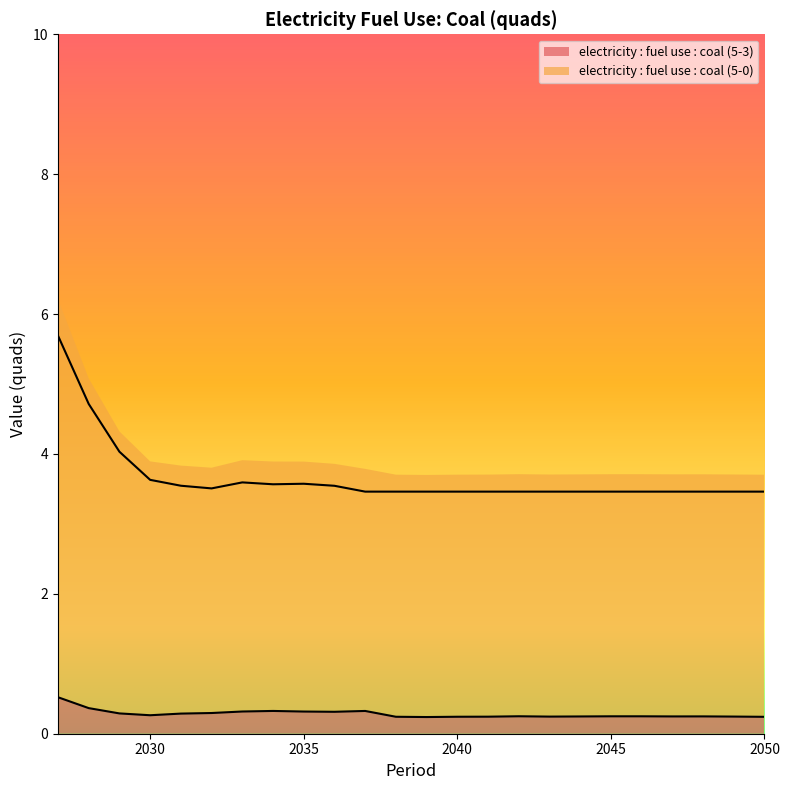

The value of electricity : fuel use : coal (5-3) at 2041 is 0.3. True or false?

False